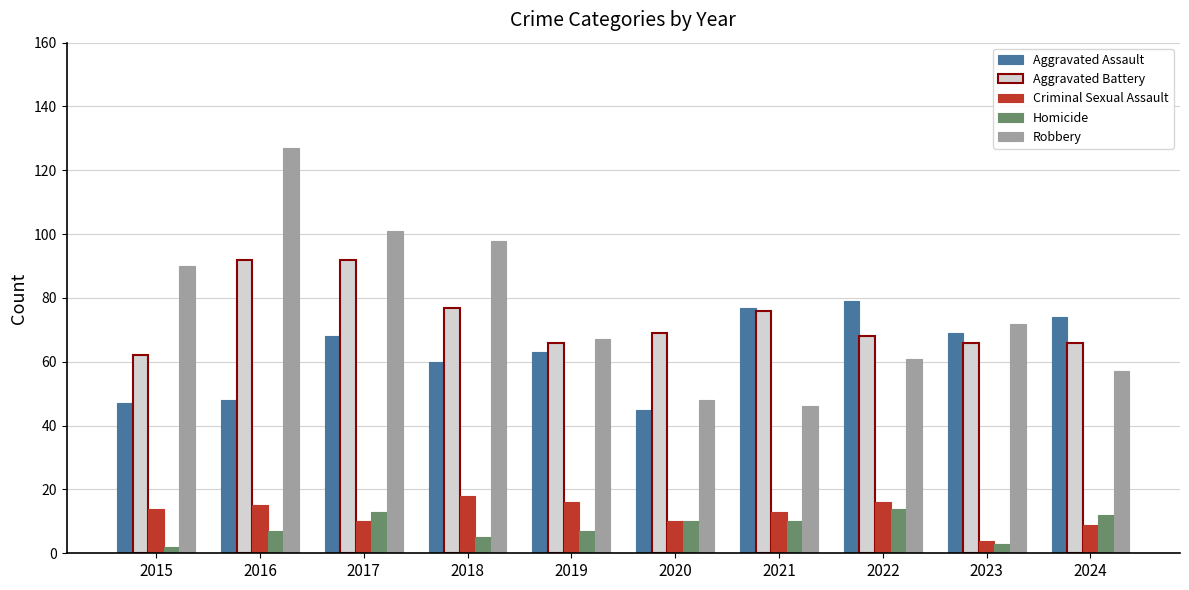

What is the difference between the highest and lowest values at 2016?

120